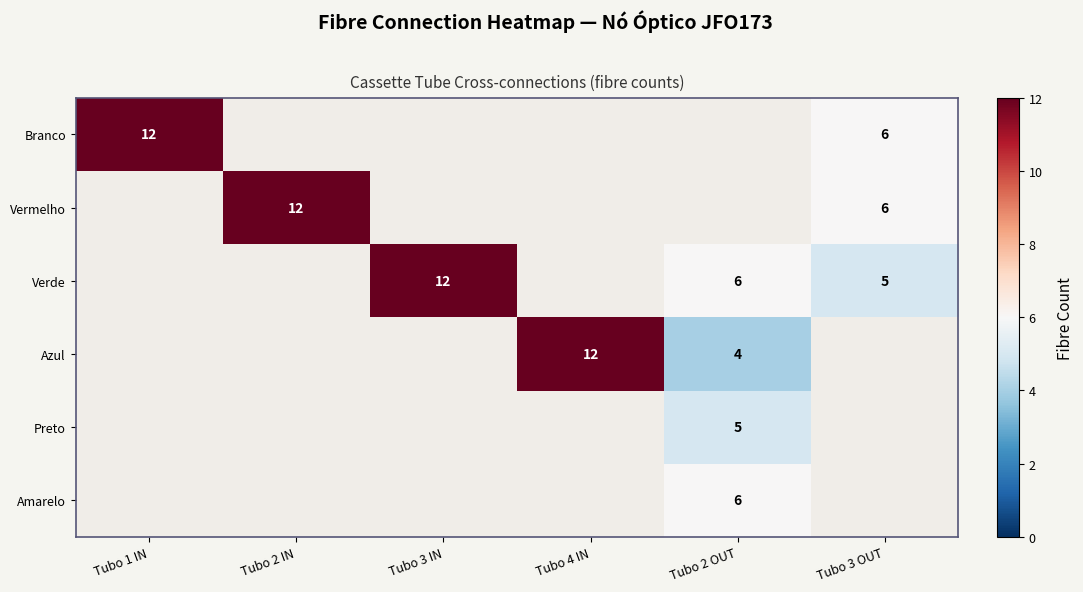

What is the smallest value displayed?

4.0